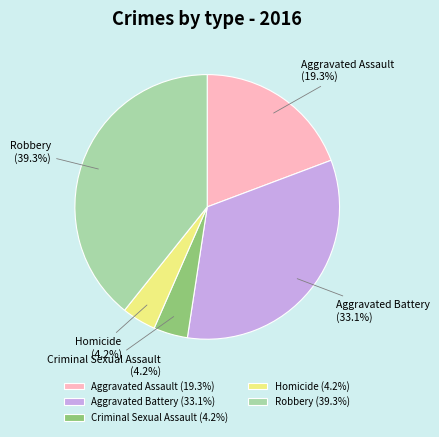

How many slices are in this pie chart?

5